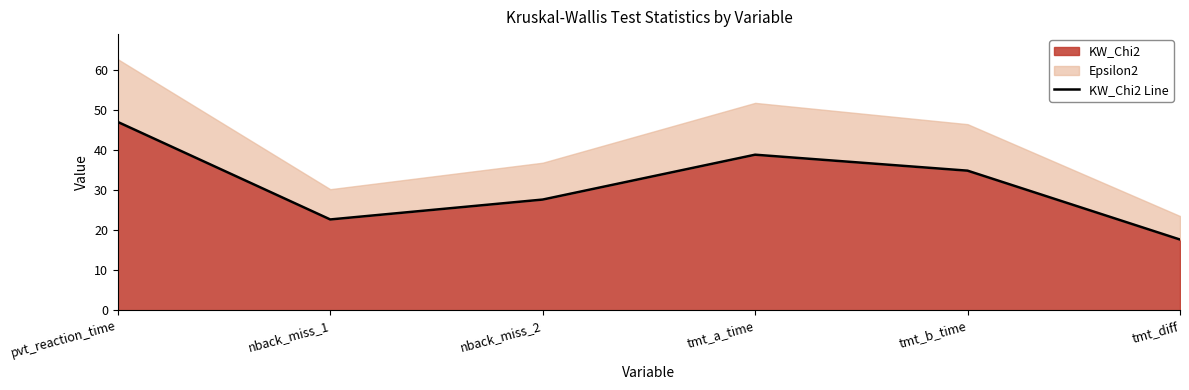

Between tmt_diff and tmt_b_time, which is larger?

tmt_b_time